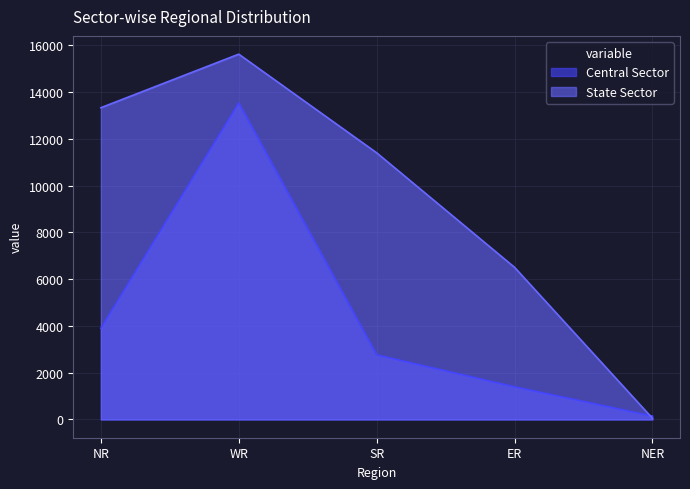

What is the difference between the highest and lowest values at NER?

93